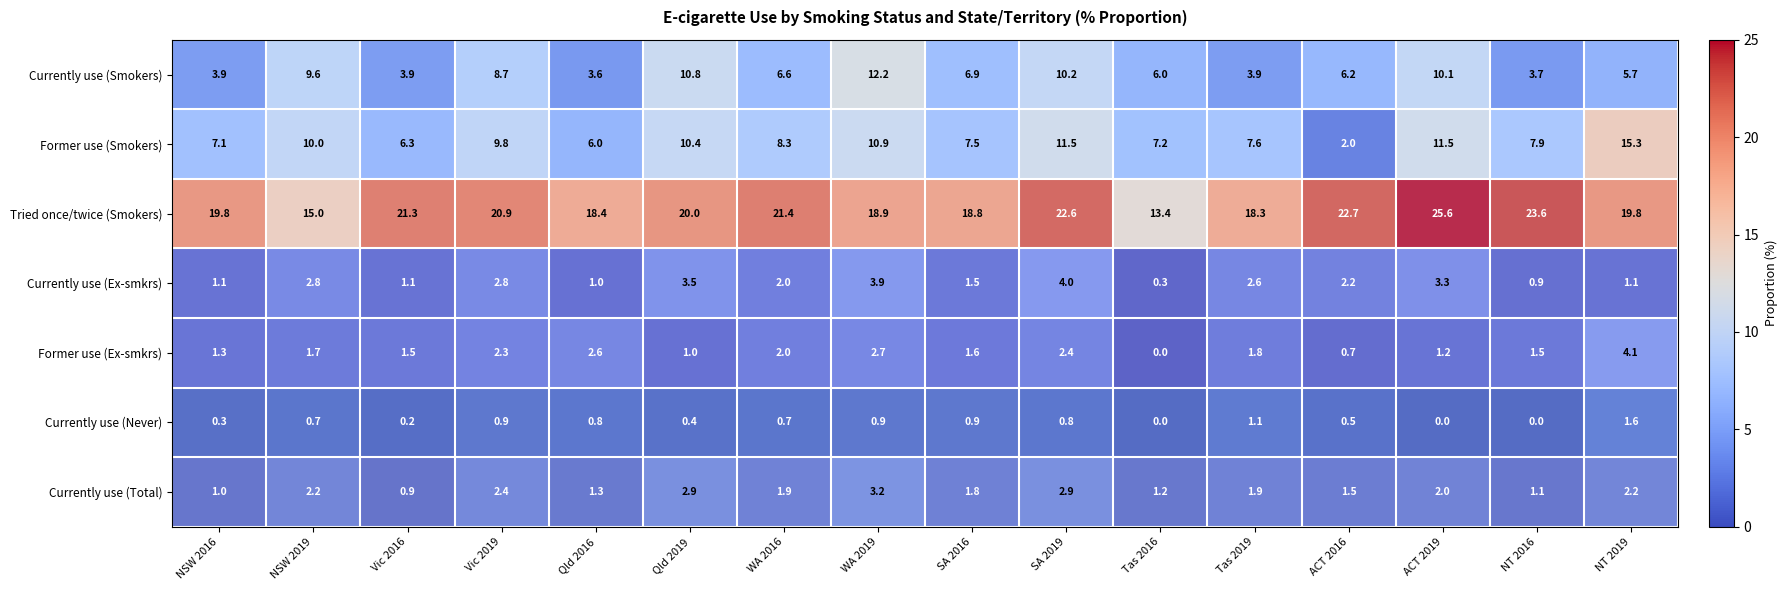

What is the sum of all Former use (Ex-smkrs) values?

28.4